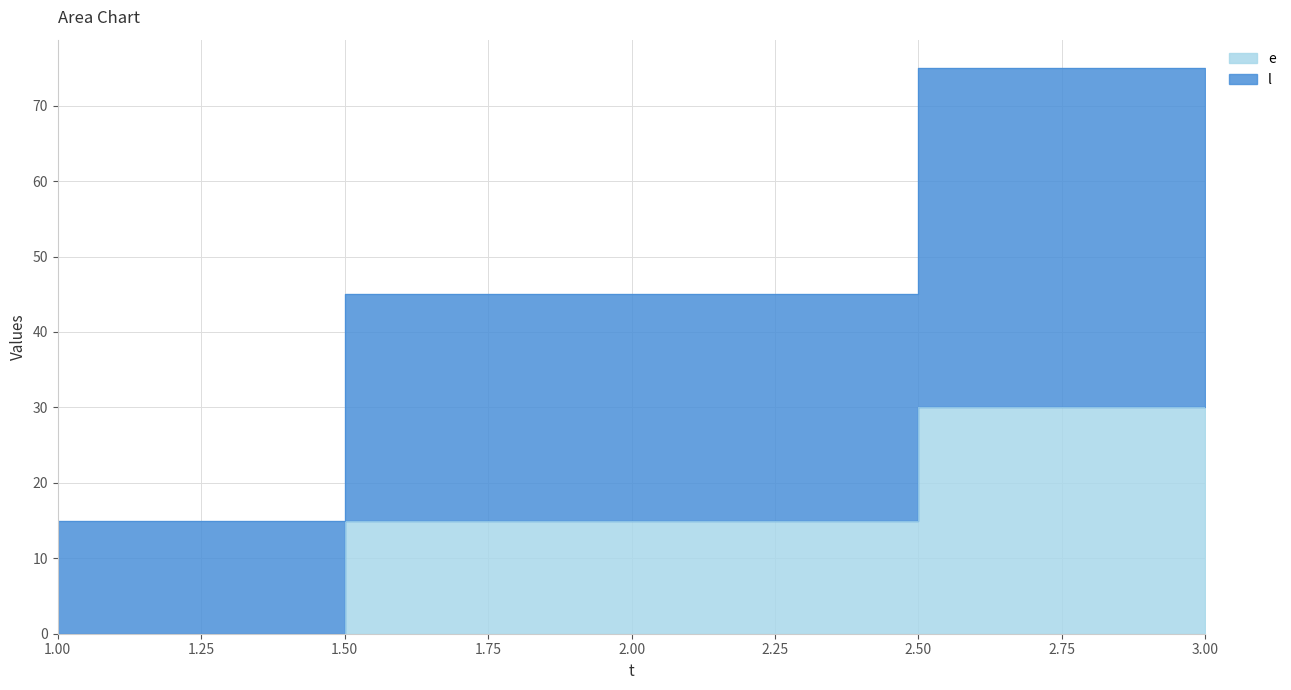

What is the sum of the l values at 1 and 2?

60